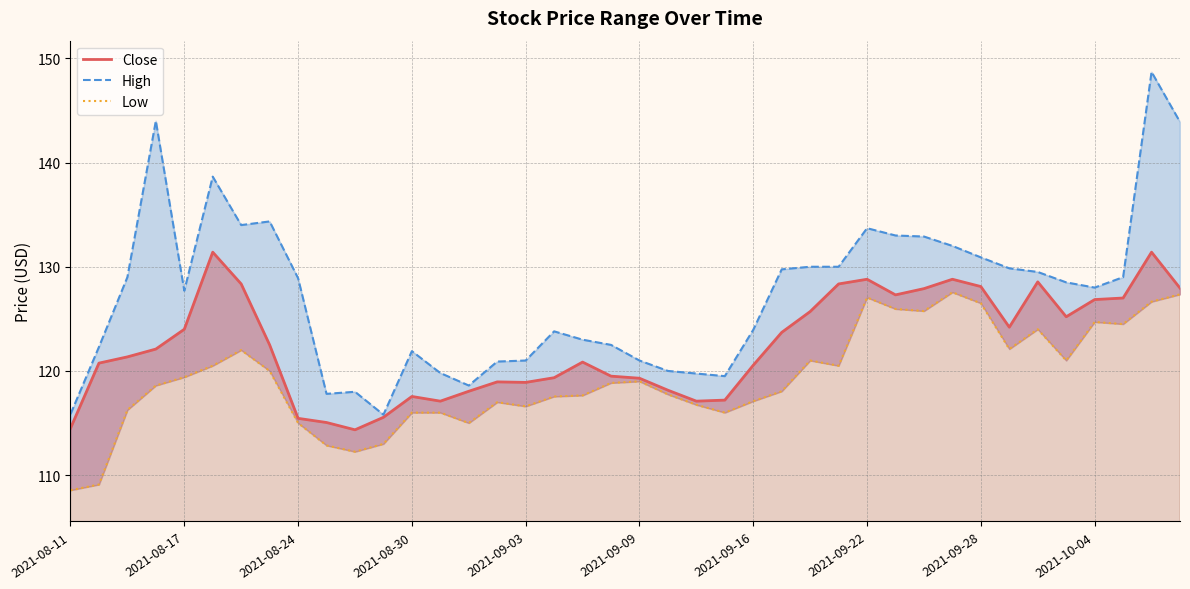

At how many categories does at least one series exceed 137?

4